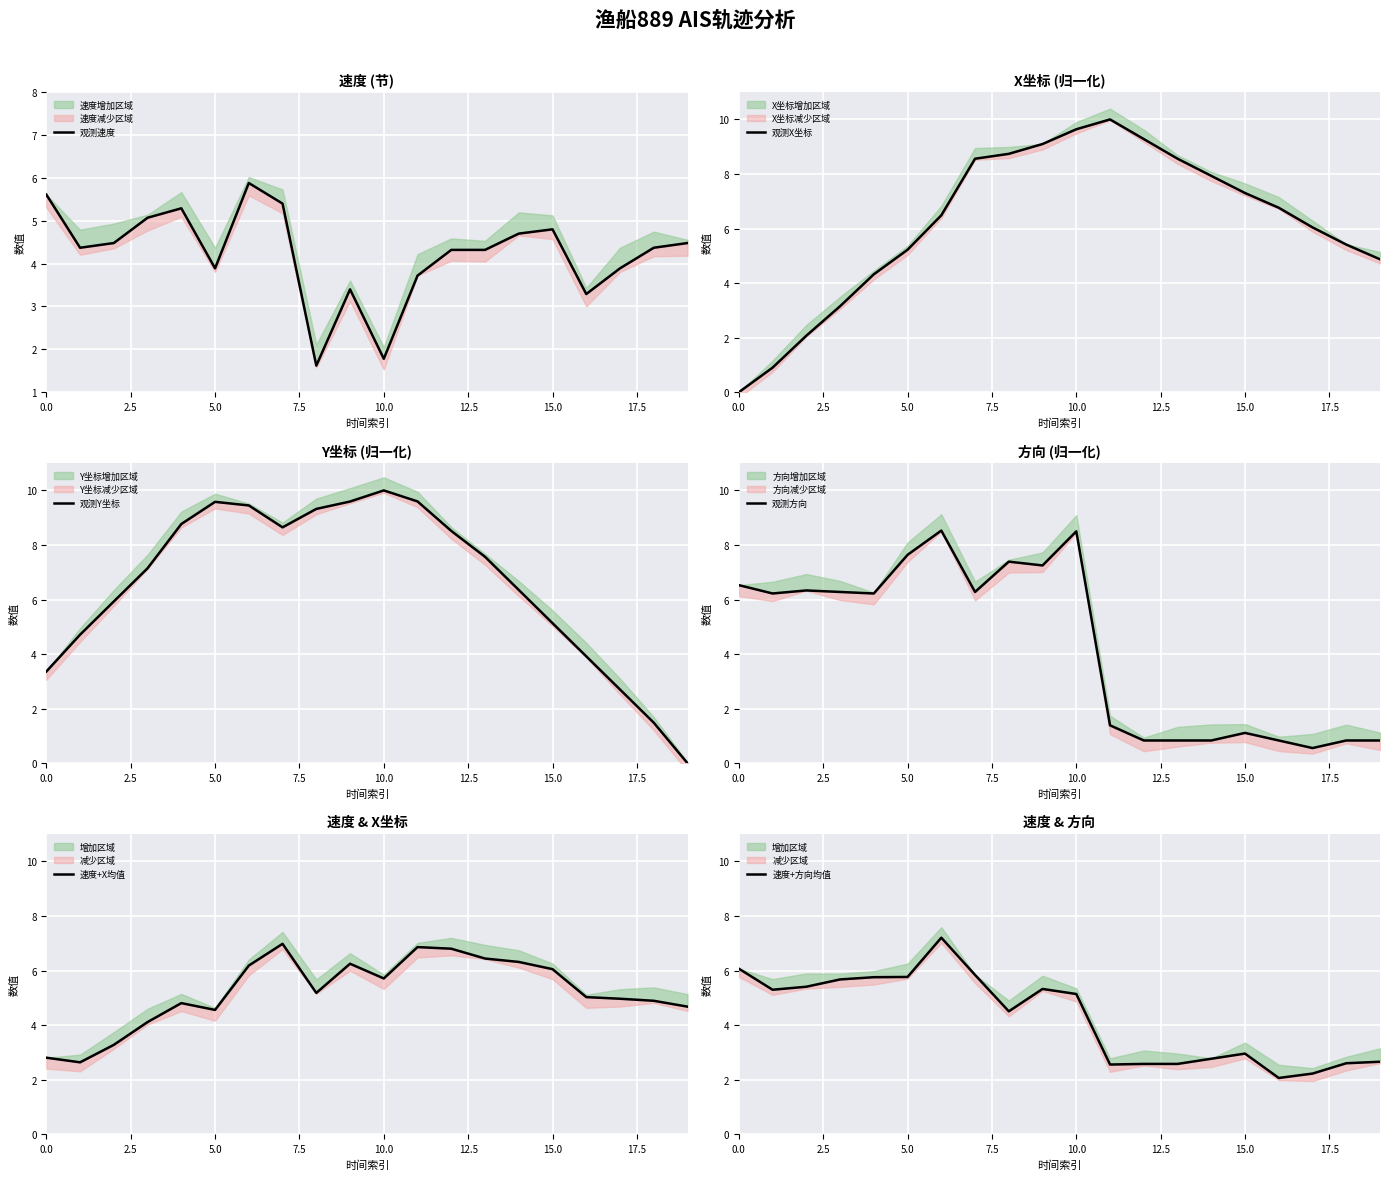

Reading left to right, extract all data points from this chart.

观测速度: 5.6	4.4	4.5	5.1	5.3	3.9	5.9	5.4	1.6	3.4	1.8	3.7	4.3	4.3	4.7	4.8	3.3	3.9	4.4	4.5
观测X坐标: 0.0	0.9	2.1	3.2	4.3	5.2	6.5	8.6	8.7	9.1	9.6	10.0	9.3	8.6	7.9	7.3	6.8	6.0	5.4	4.9
观测Y坐标: 3.4	4.7	5.9	7.1	8.8	9.6	9.4	8.6	9.3	9.6	10.0	9.6	8.5	7.6	6.4	5.1	3.9	2.7	1.5	0.0
观测方向: 6.5	6.2	6.3	6.3	6.2	7.6	8.5	6.3	7.4	7.2	8.5	1.4	0.8	0.8	0.8	1.1	0.8	0.6	0.8	0.8
速度+X均值: 2.8	2.6	3.3	4.1	4.8	4.6	6.2	7.0	5.2	6.2	5.7	6.9	6.8	6.4	6.3	6.1	5.0	5.0	4.9	4.7
速度+方向均值: 6.1	5.3	5.4	5.7	5.8	5.8	7.2	5.8	4.5	5.3	5.1	2.6	2.6	2.6	2.8	3.0	2.1	2.2	2.6	2.7